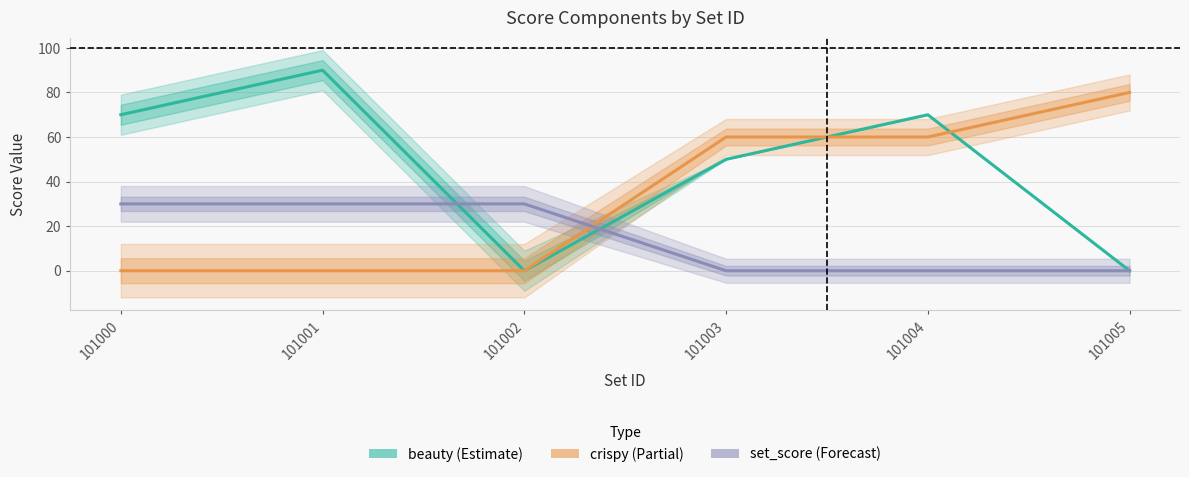

True or false: set_score has more than 2 interior local peaks.

False